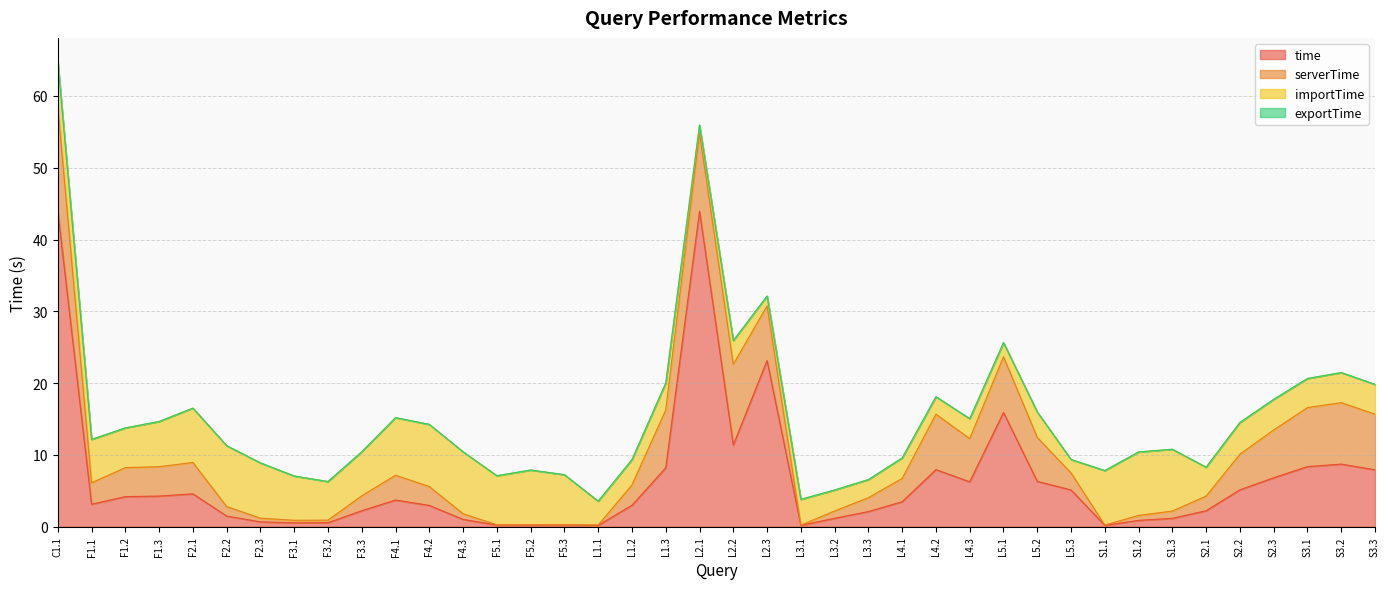

Between which two adjacent categories do importTime and time first intersect?

C1.1 and F1.1